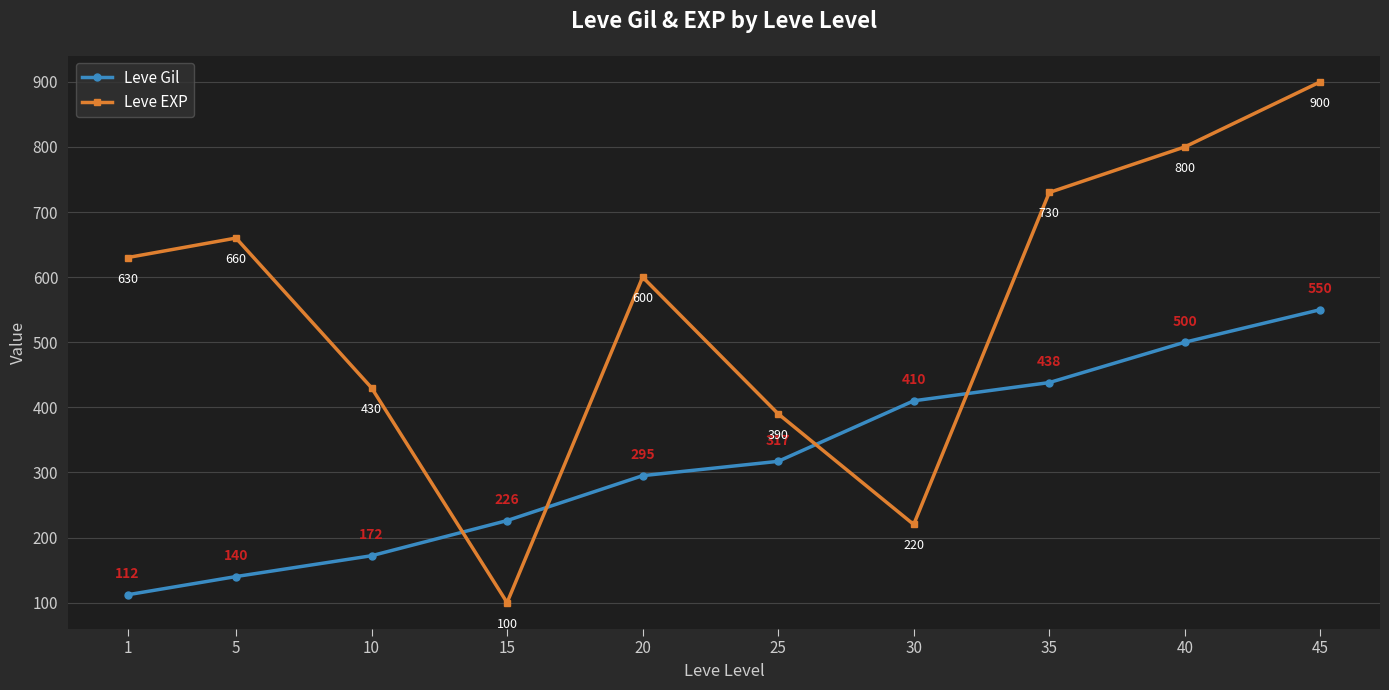

Read the Leve Gil value at 45.

550